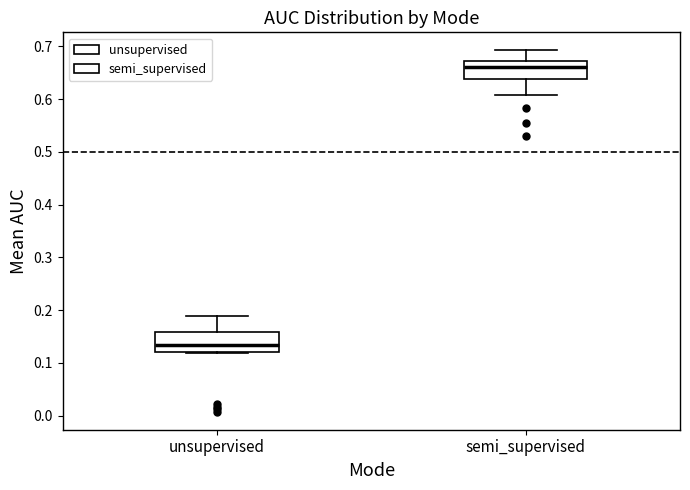

Which box has the lowest median line?

unsupervised